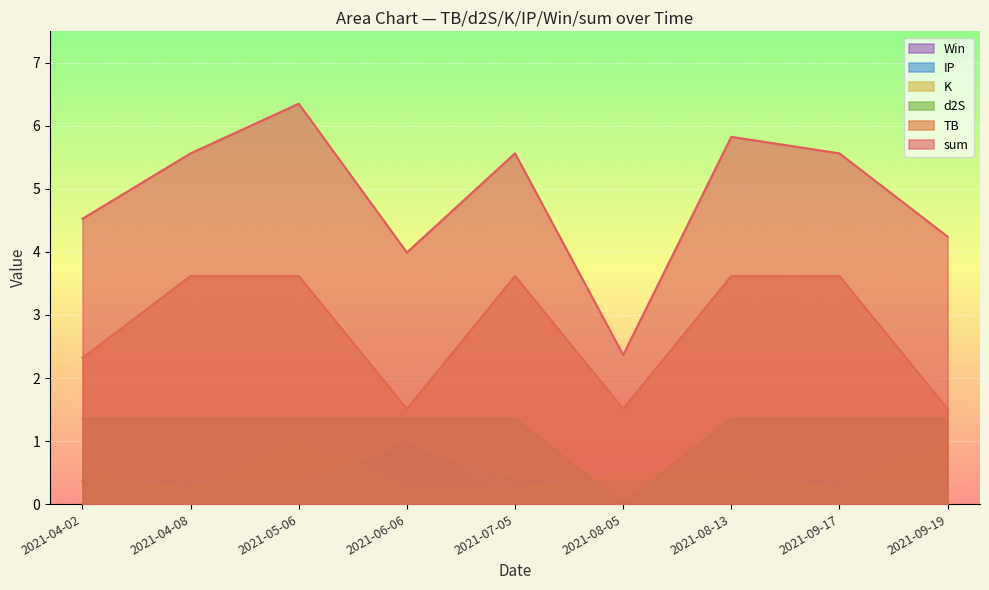

At which category is the sum across all series the highest?

2021-05-06